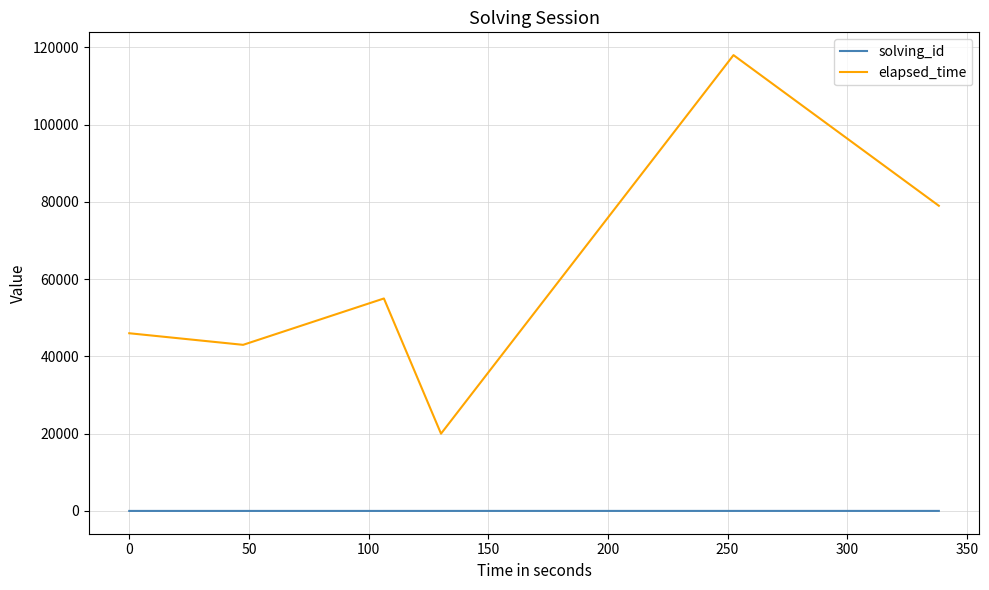

Rank the series by their maximum value, from highest to lowest.

elapsed_time, solving_id